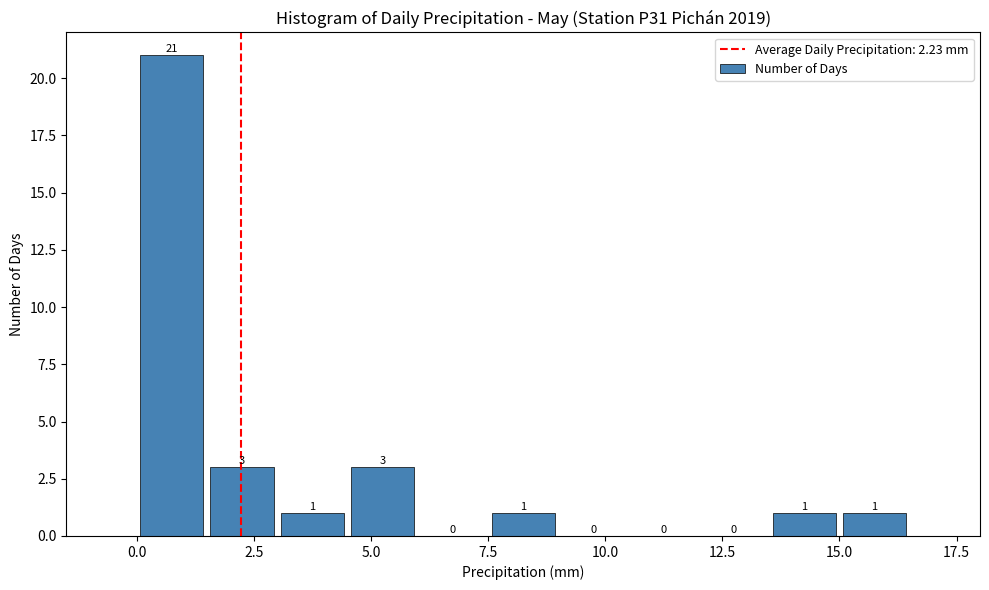

Around what value on the x-axis is the tallest bar? Give the approximate position of its centre, as read against the axis.

1.0